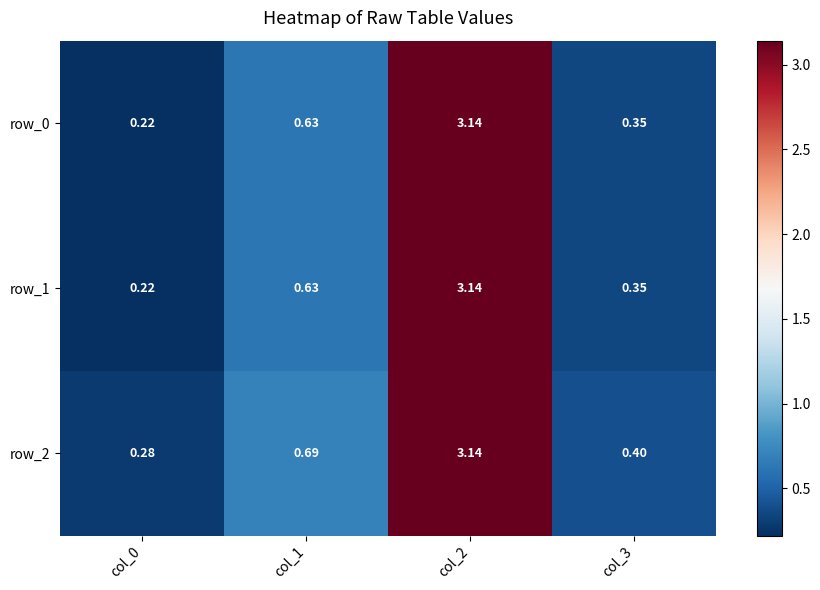

Which category has the highest value across all series?

col_2